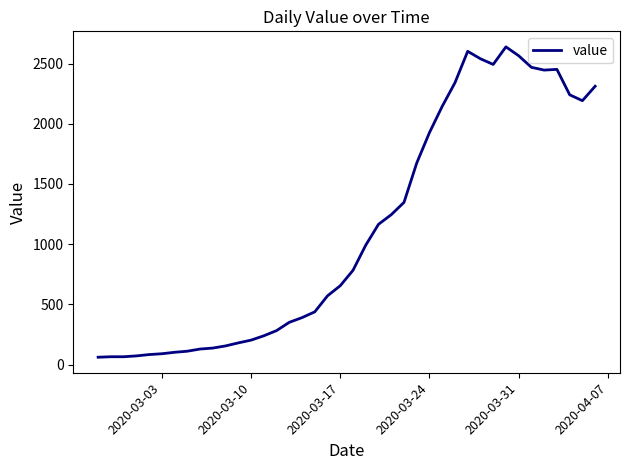

What is the maximum value shown in the chart?

2639